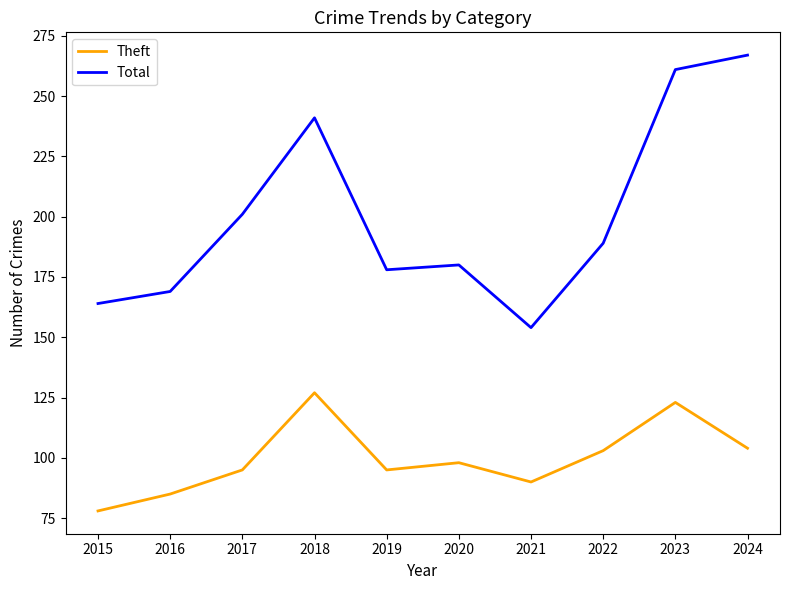

True or false: Total and Theft cross at least once.

False